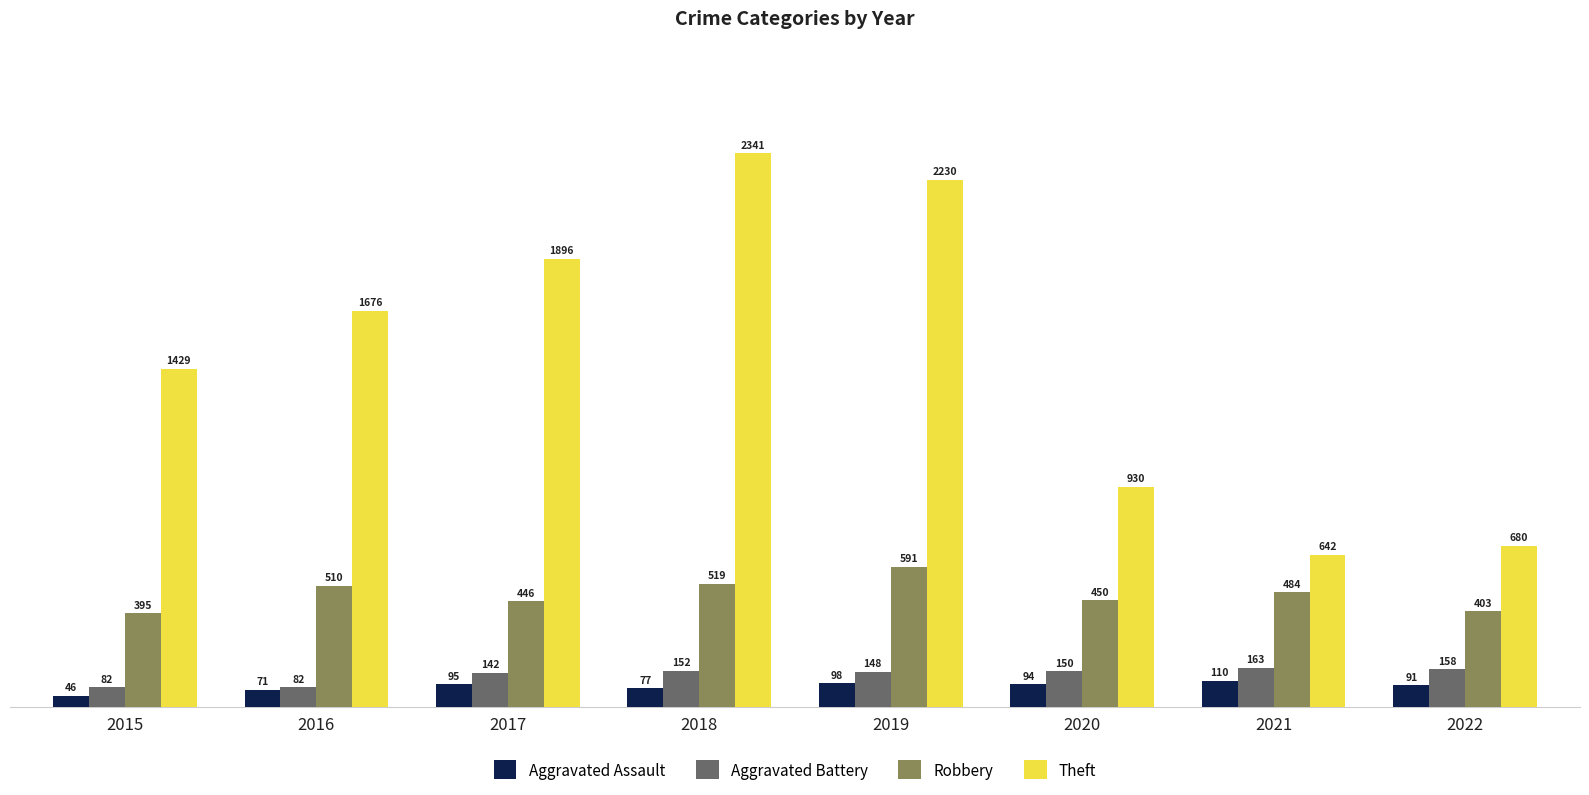

At how many categories does at least one series exceed 602?

8